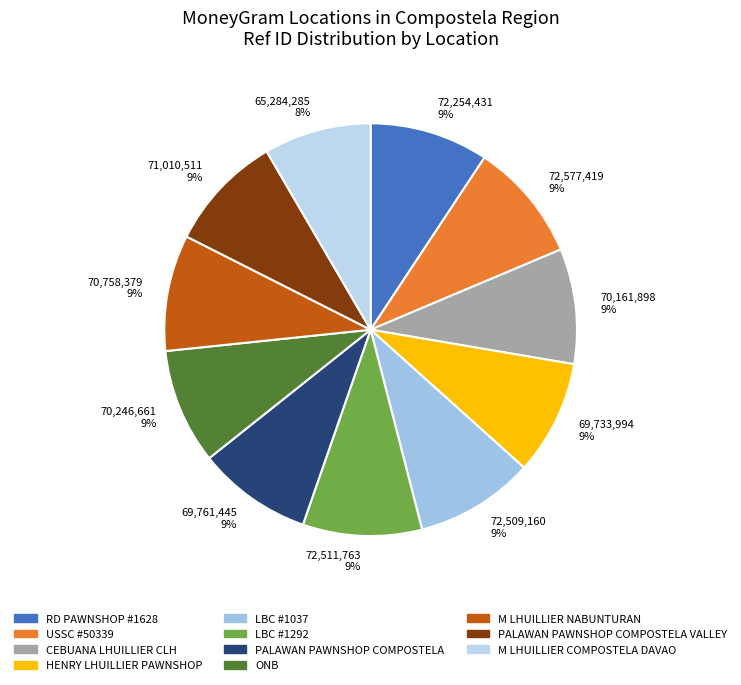

The ONB slice represents 9% of the pie. True or false?

True